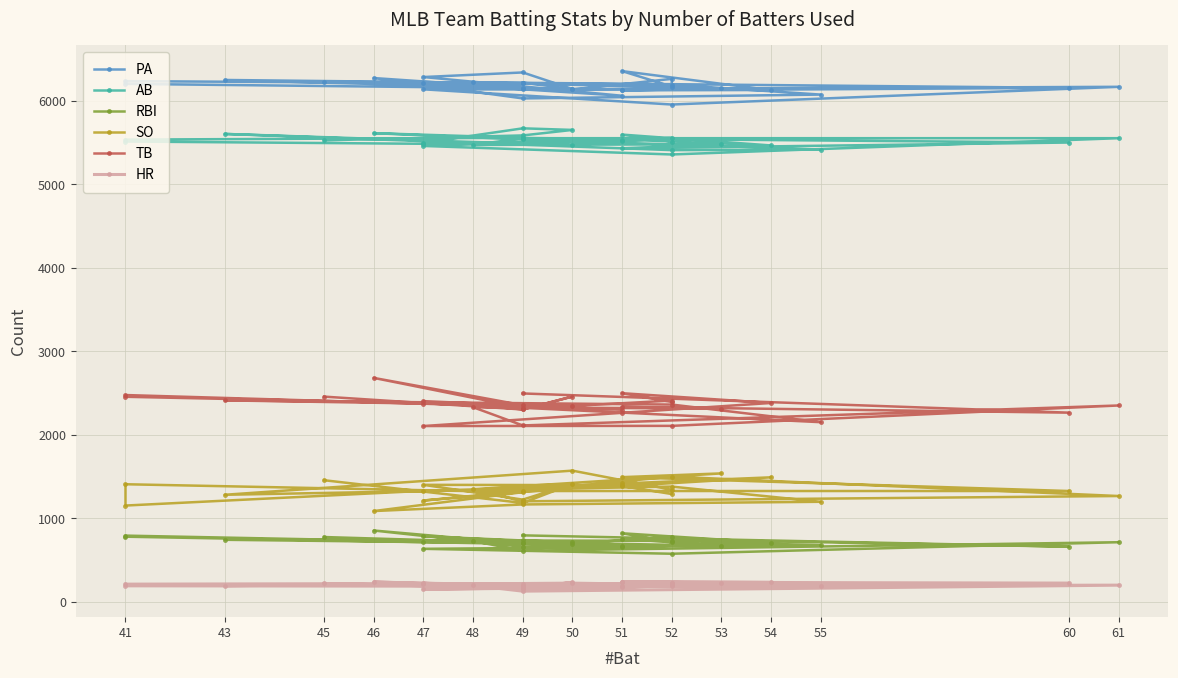

How many lines are shown in the chart?

6